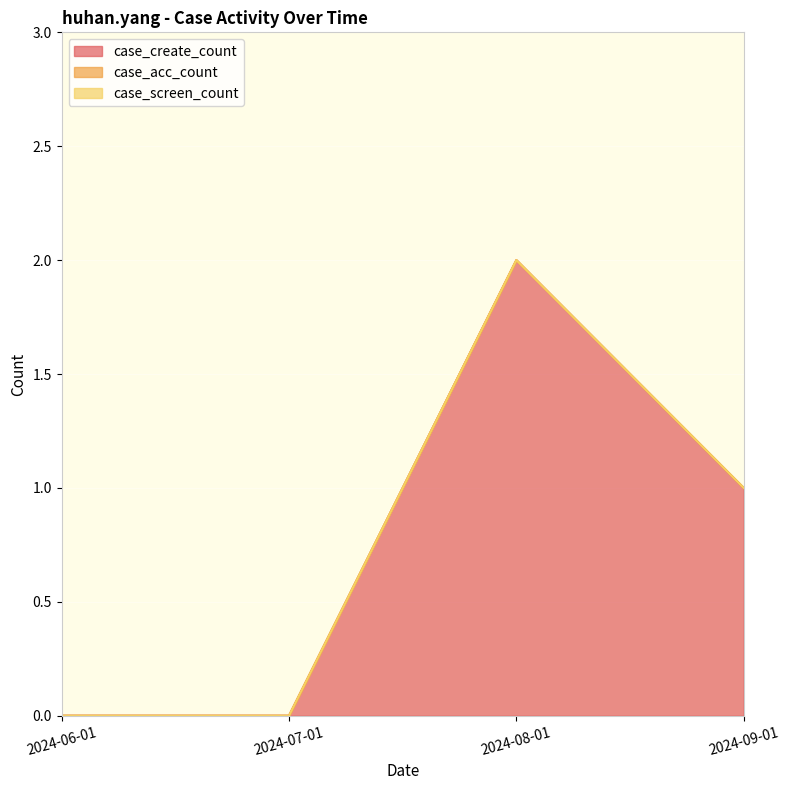

At which label does case_create_count reach its peak?

2024-08-01